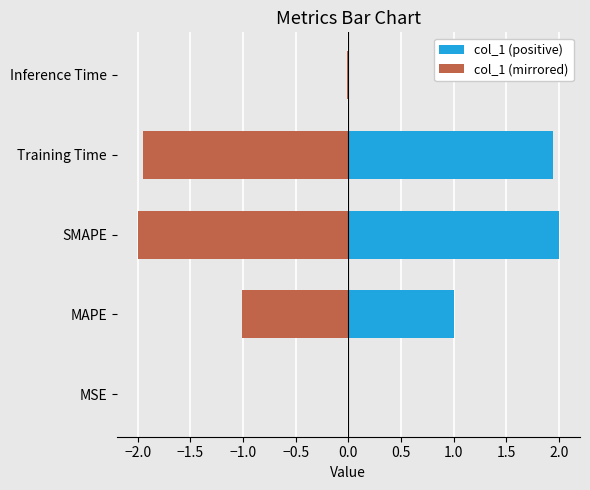

Which series changed the most between MSE and Inference Time?

col_1 (positive)